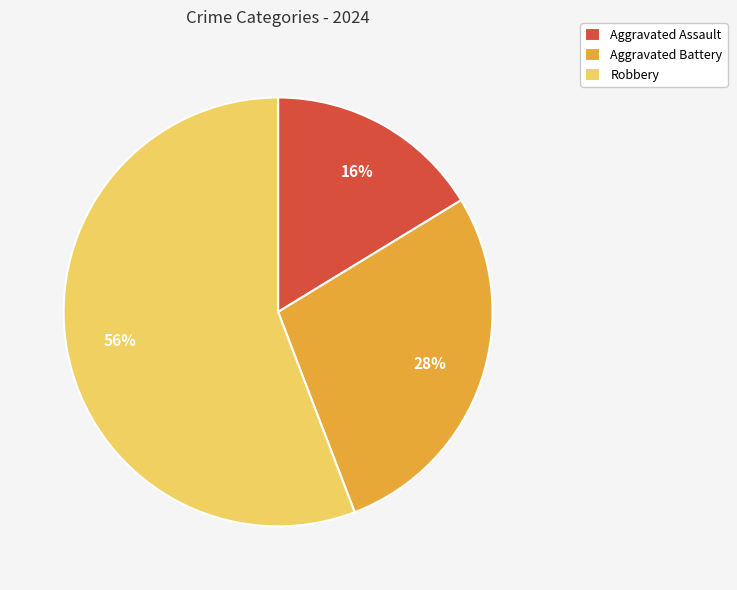

How many segments does this pie chart have?

3